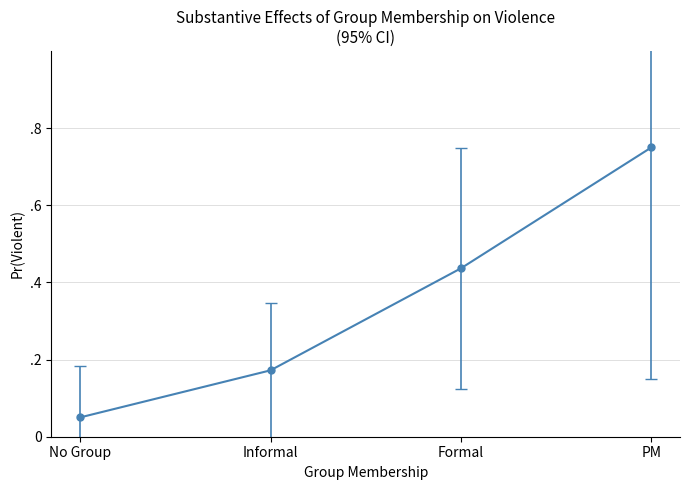

List the labels in order of value, smallest first.

No Group, Informal, Formal, PM